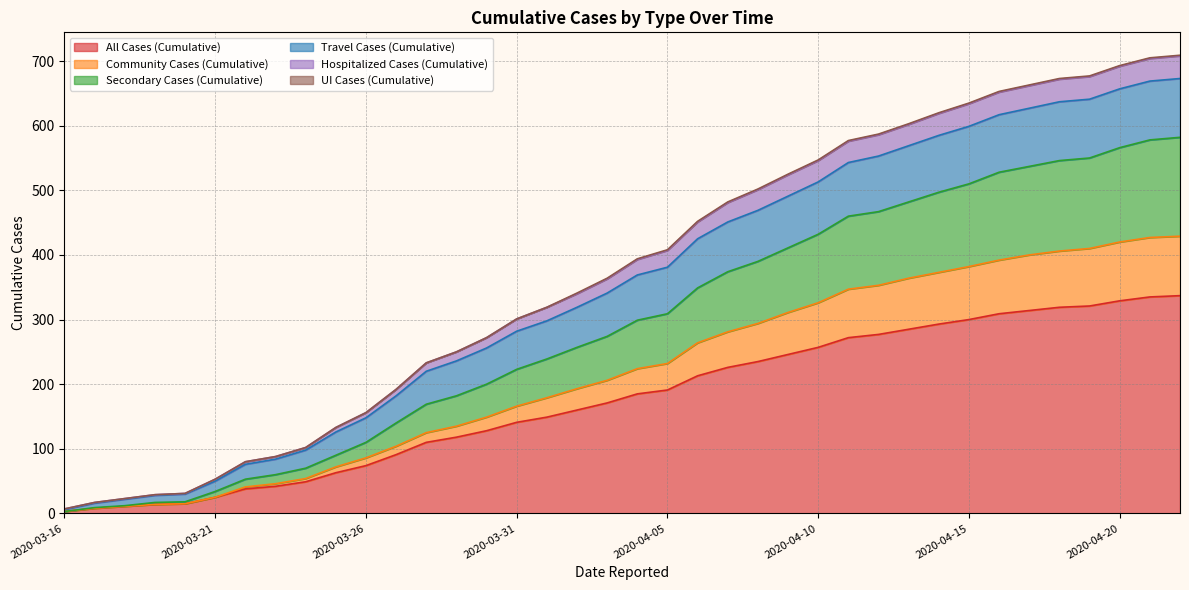

True or false: Secondary Cases (Cumulative) has more than 0 interior local peaks.

False